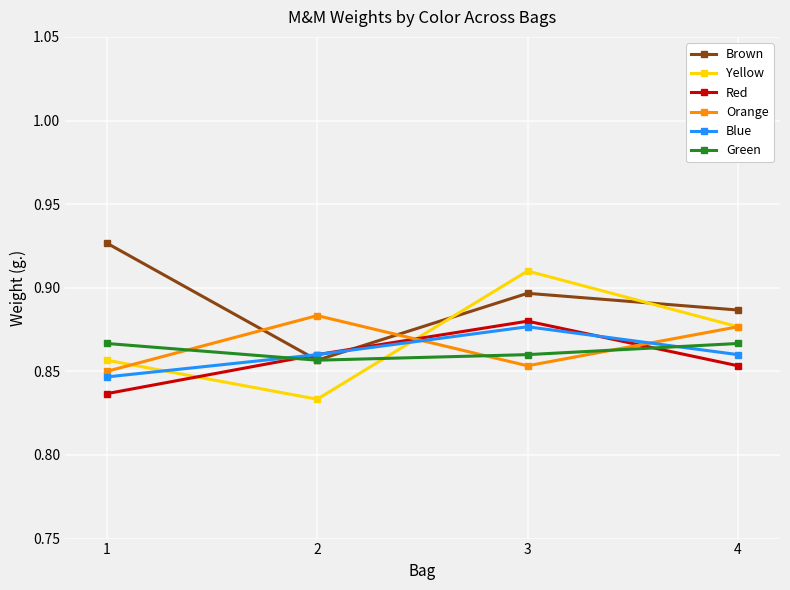

Is it true that Yellow equals 1.5 at 3?

False